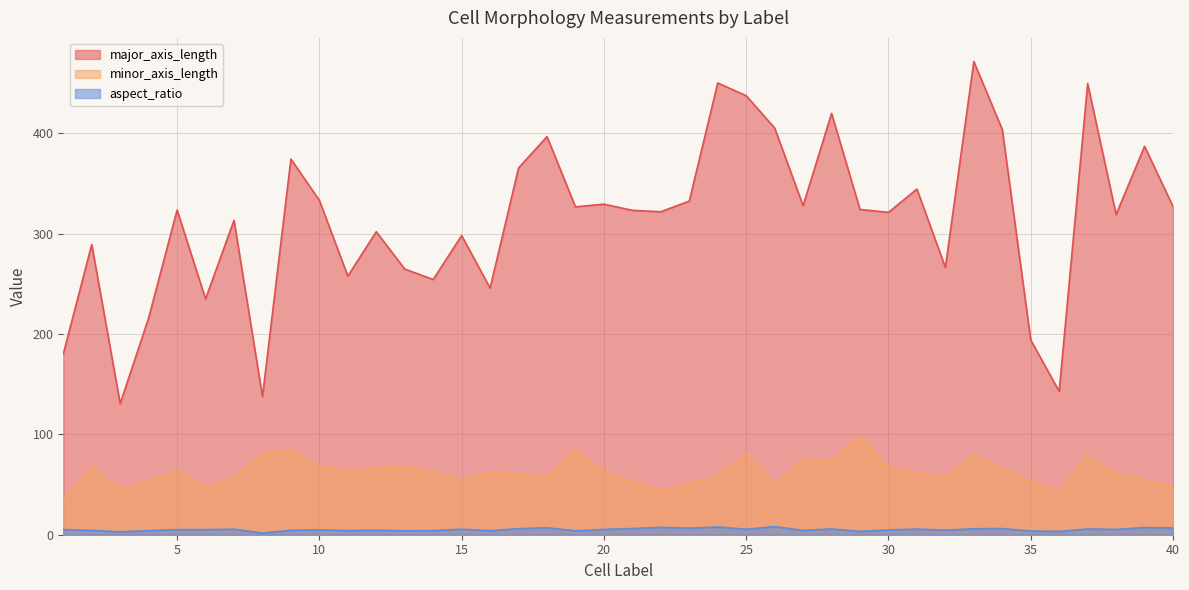

Where does the minor_axis_length series first go above 62?

2